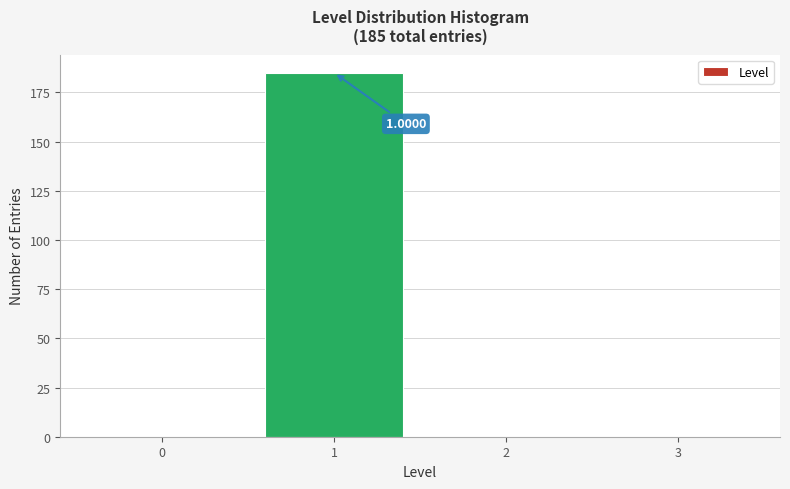

Over which range of the x-axis is the bar tallest?

0.5 to 1.5